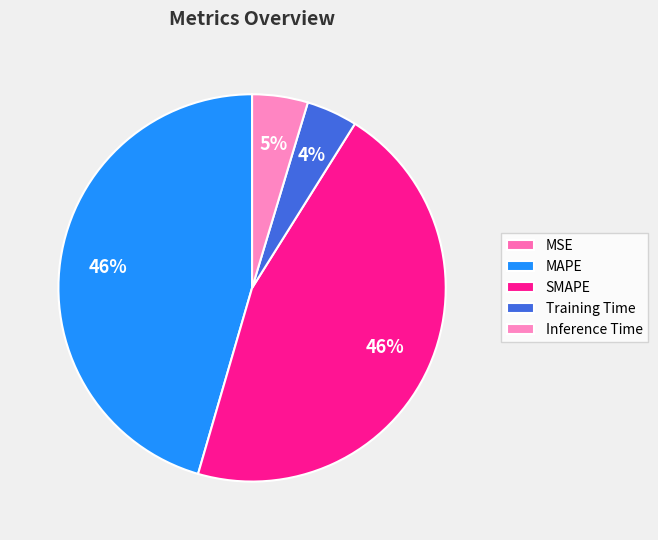

Combined, what portion of the pie is Training Time and SMAPE?

49.9%